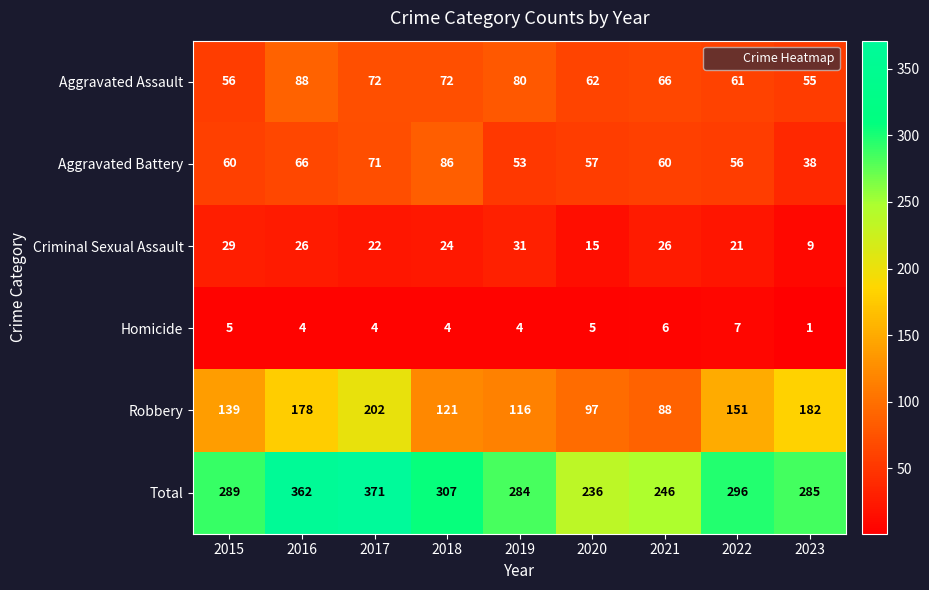

What is the sum of the Total values at 2021 and 2019?

530